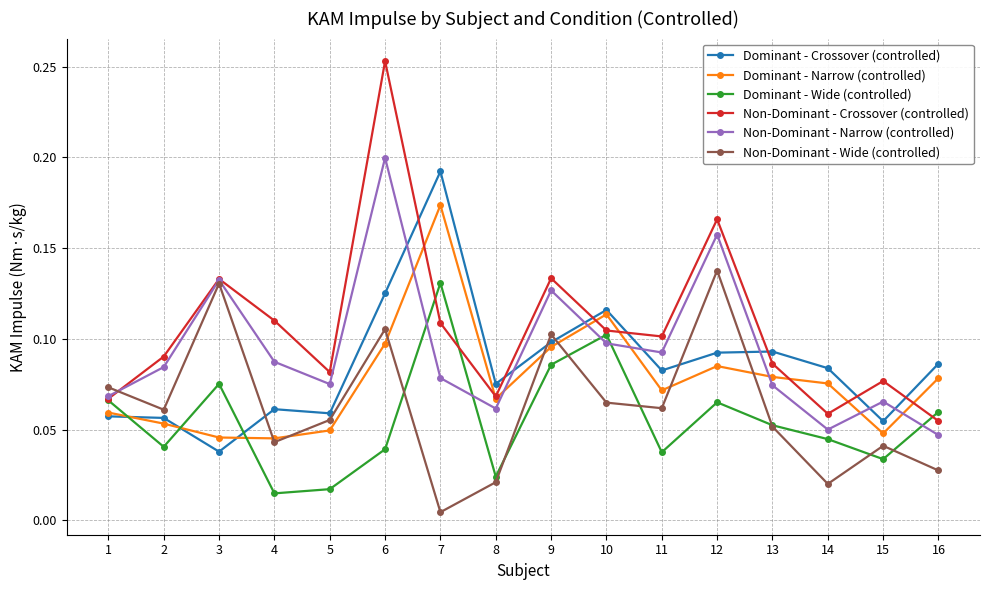

True or false: Non-Dominant - Crossover (controlled) and Dominant - Crossover (controlled) intersect in this chart.

True